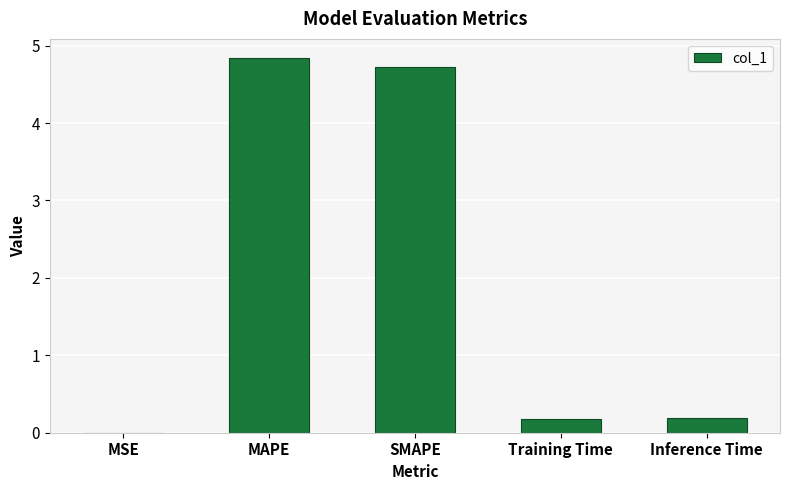

The value at Inference Time is 0.2. True or false?

True